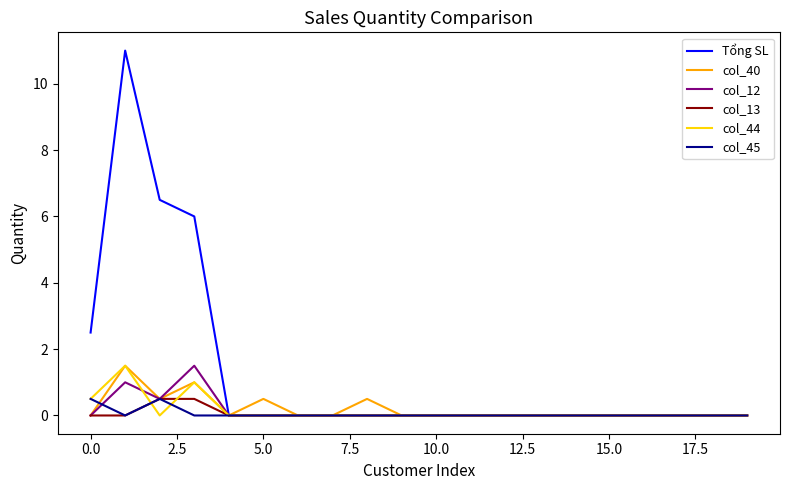

Which series has the widest spread of values?

Tổng SL